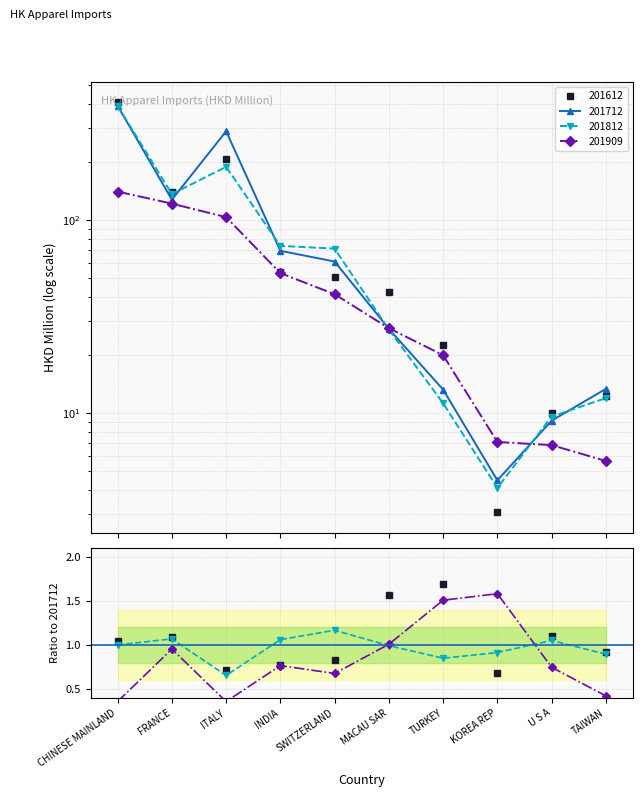

What is the maximum value for 201812?

390.2